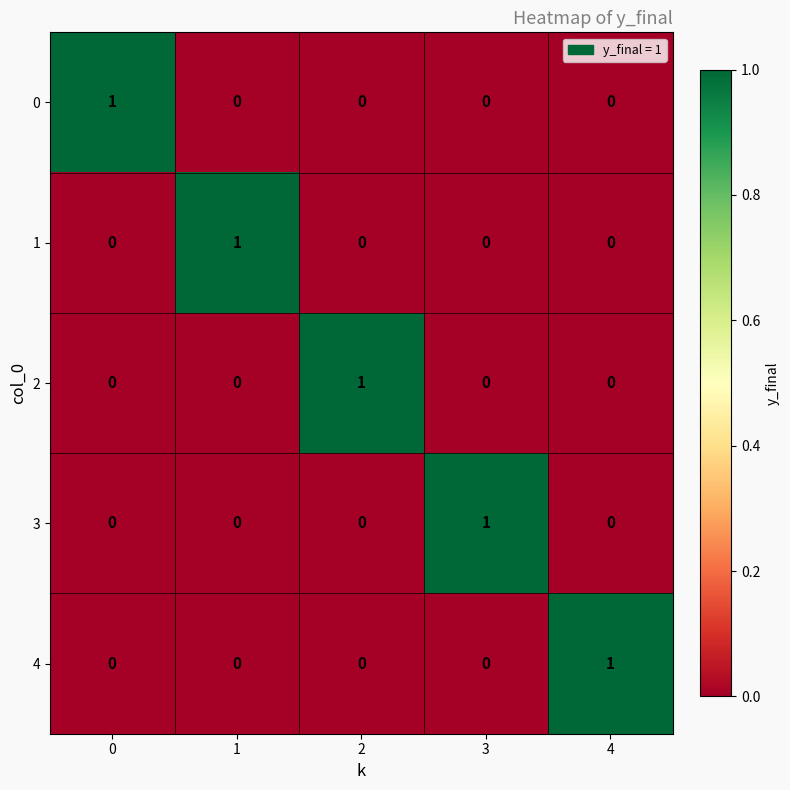

How many series are shown in this chart?

5